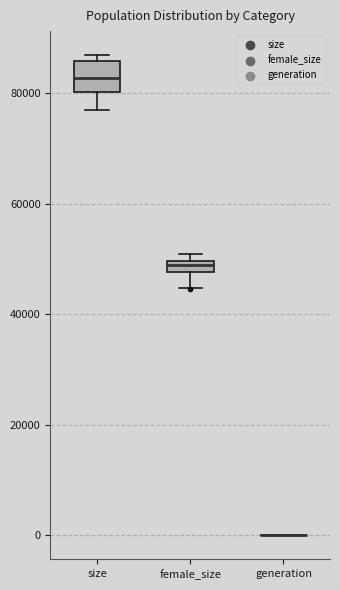

Where is the lower edge of the box for female_size on the y-axis? The values are not printed on the chart, so give them approximately, as read against the axis.

48000